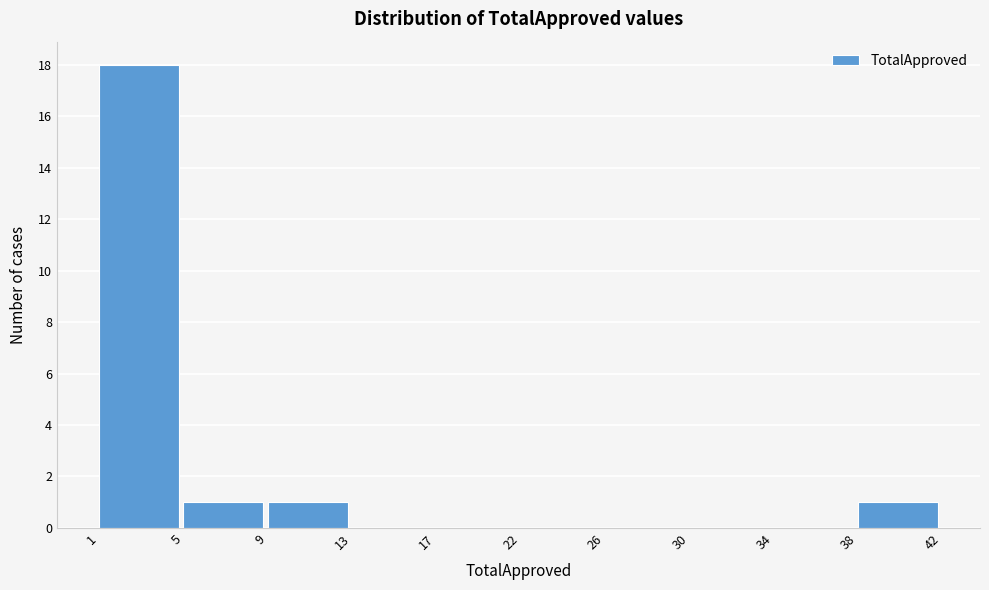

Reading right to left, list all the values displayed in this chart.

38=1	34=0	30=0	26=0	22=0	17=0	13=0	9=1	5=1	1=18